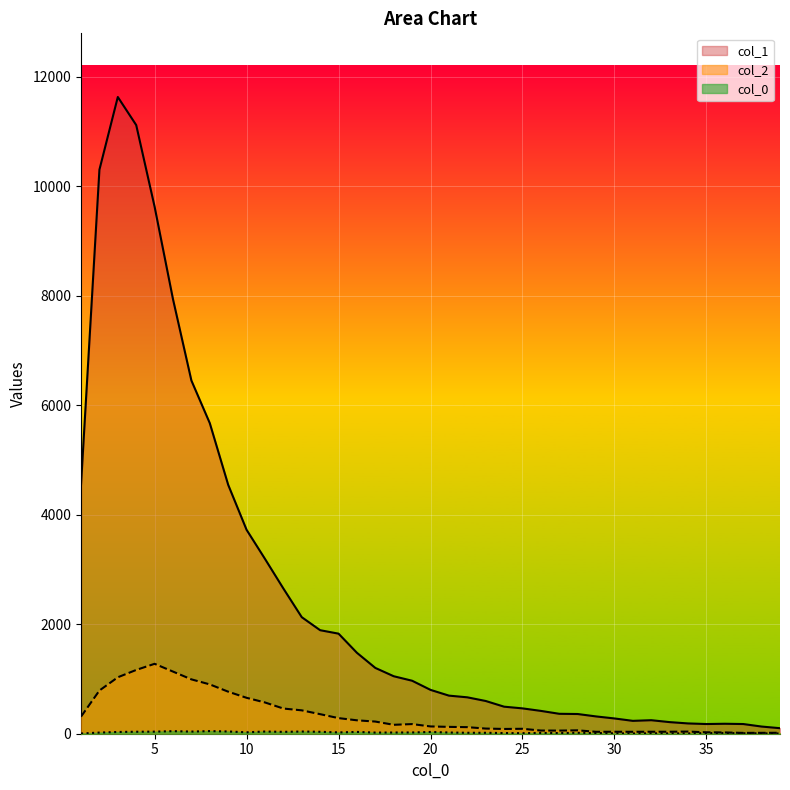

What is the total value across all series at 18?

1235